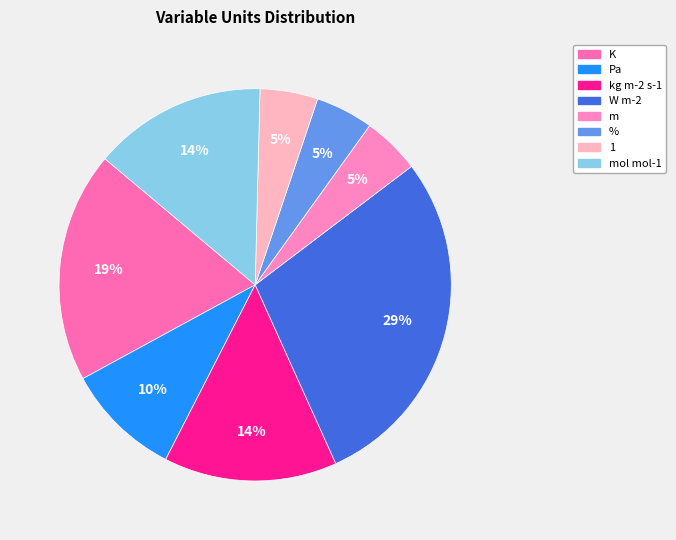

How many segments does this pie chart have?

8